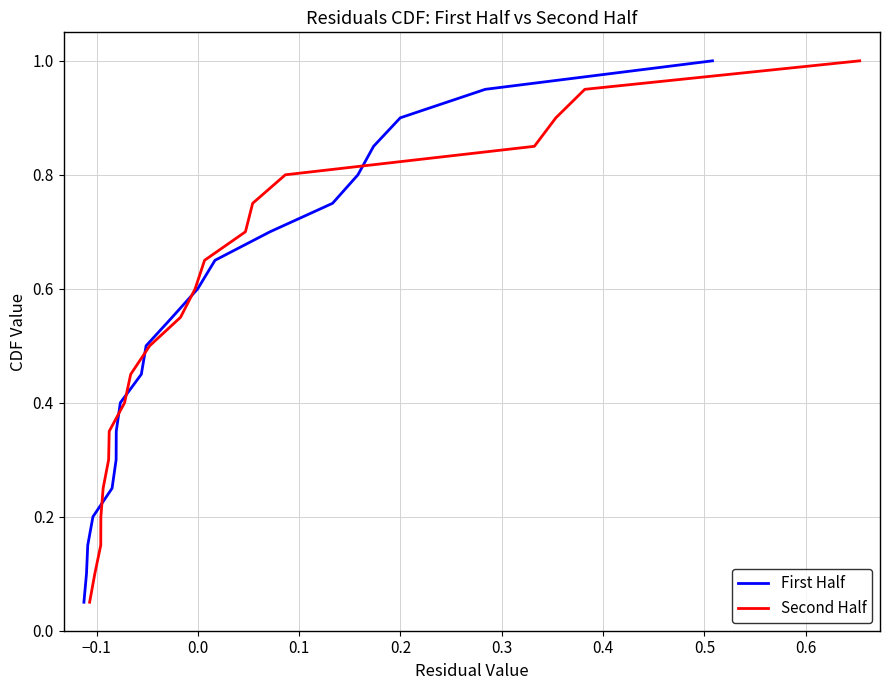

How many lines are shown in the chart?

2